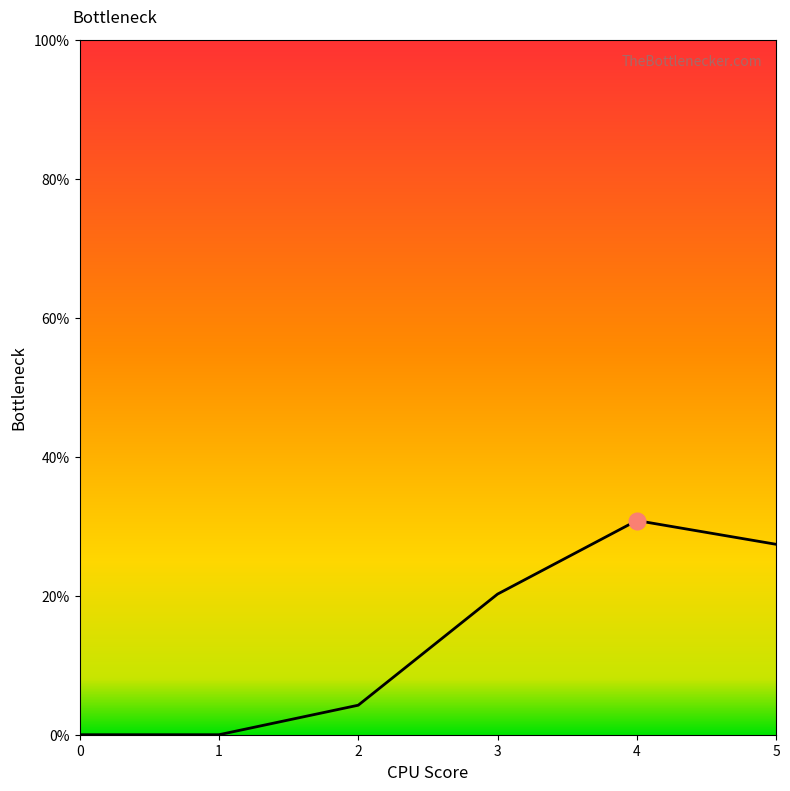

Does the chart have visible grid lines?

No